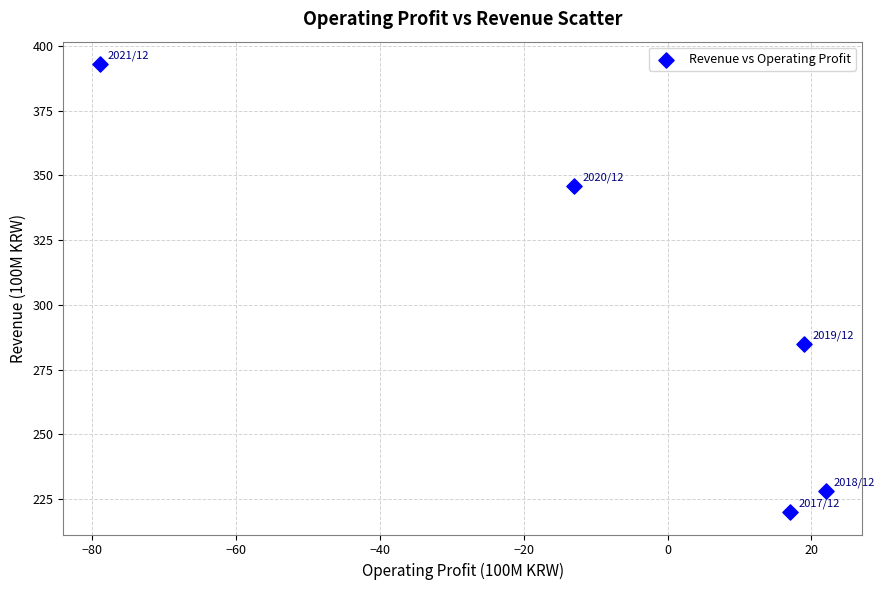

What is the average Y value?

294